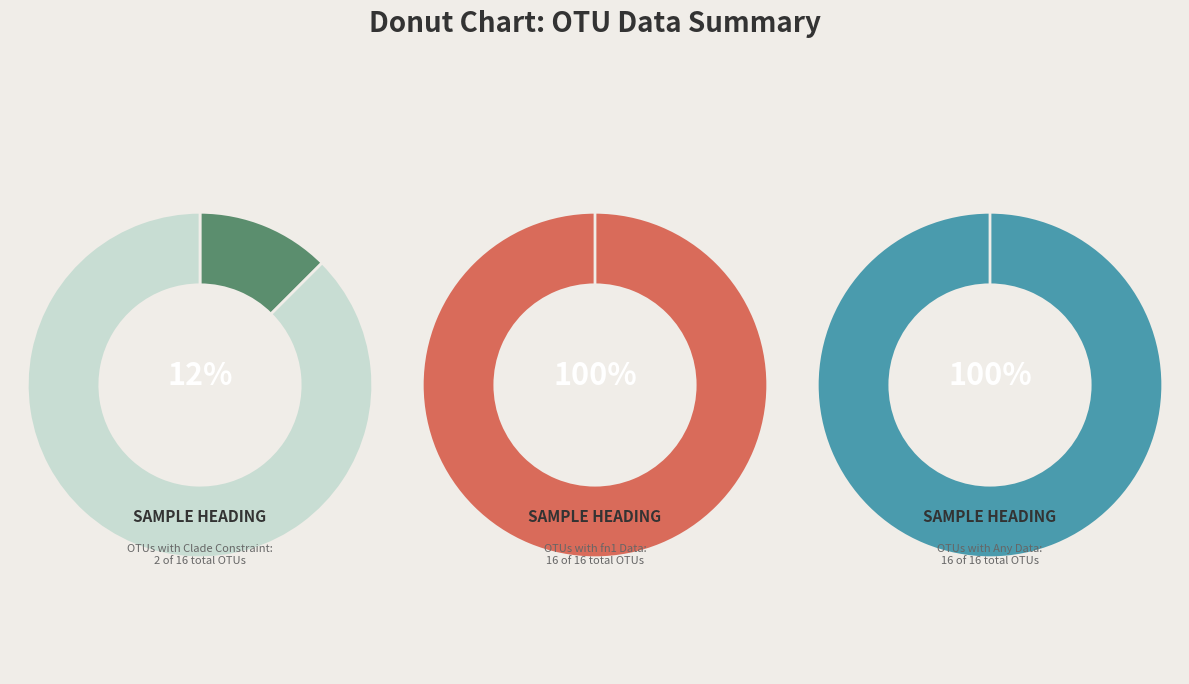

To the nearest percent, what percentage of the pie is clade_constr = 0?

88%